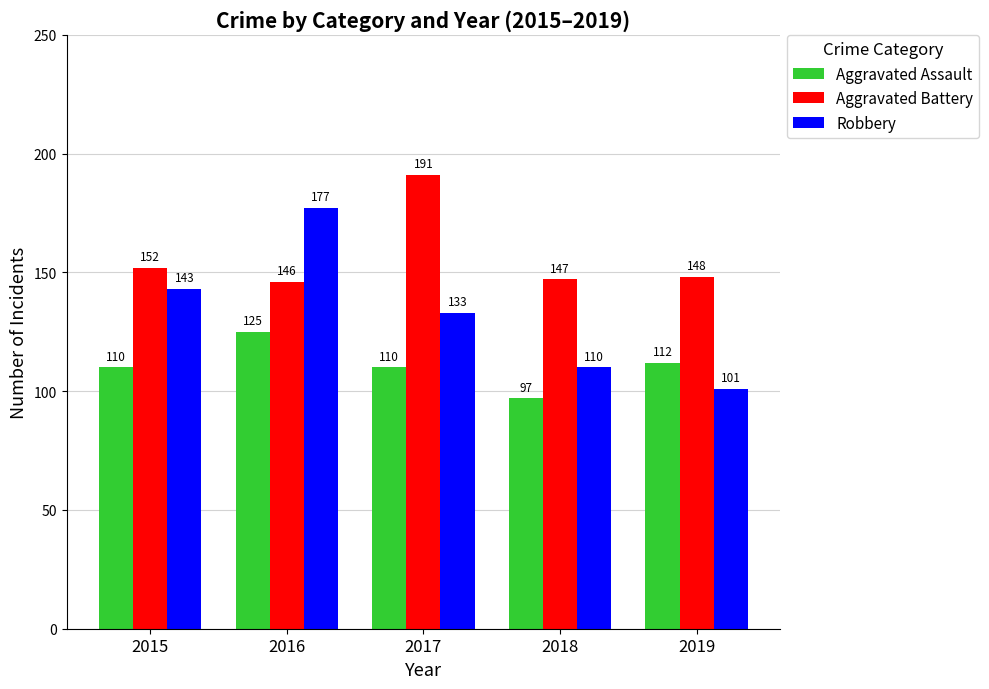

Which category has the highest value across all series?

2017